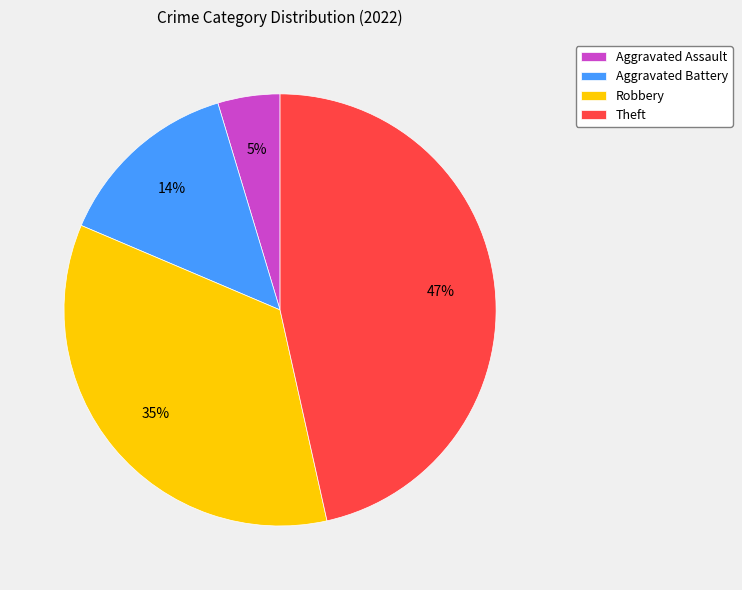

Is it true that Aggravated Battery is 14% of the pie?

True